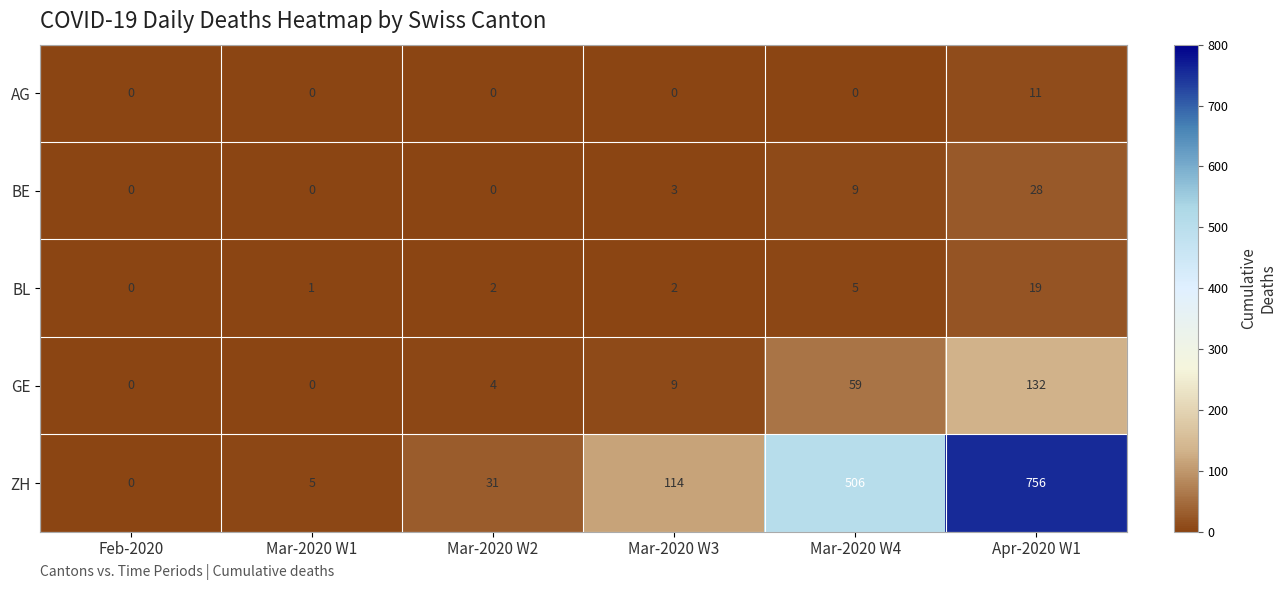

Is it true that AG equals 0 at Mar-2020 W1?

True